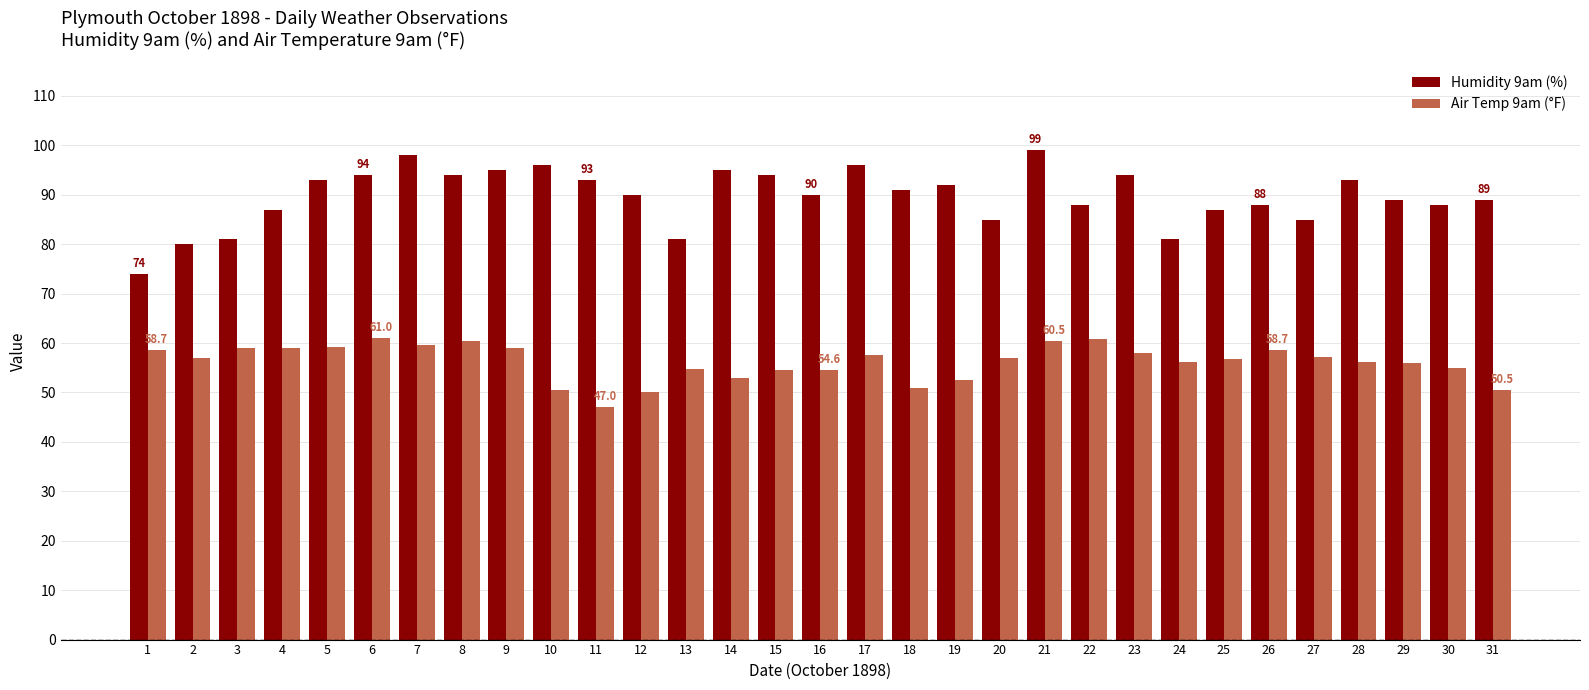

How many bars are there in total?

62